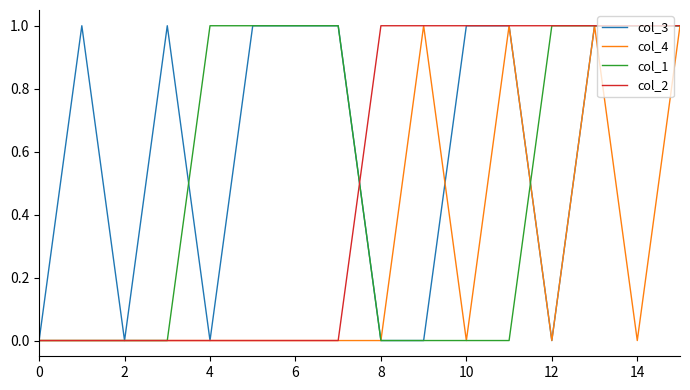

What is the difference between the maximum and minimum values in the col_4 series?

1